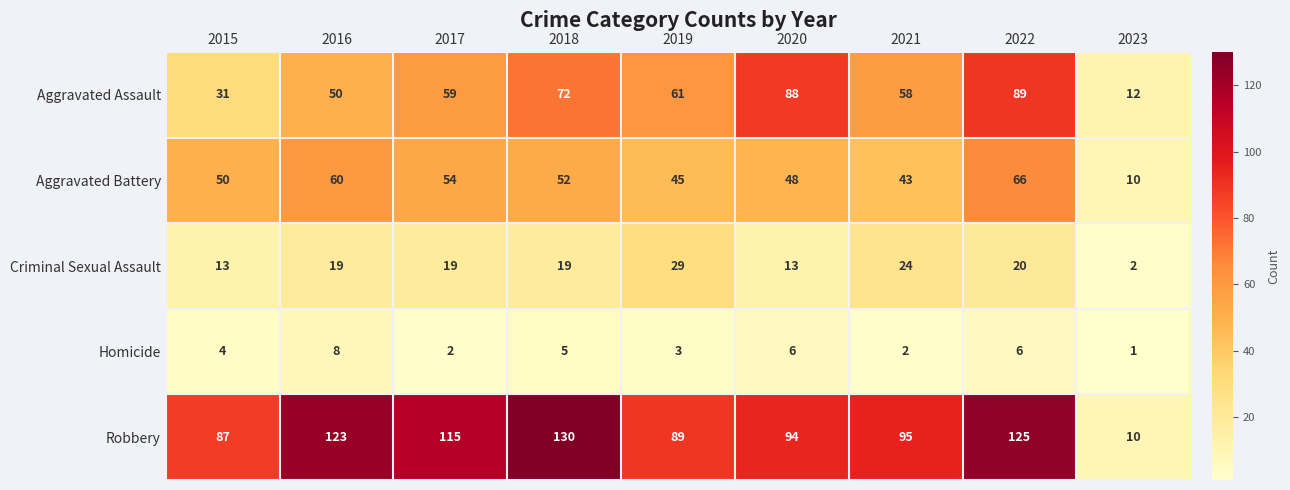

Between 2015 and 2021, which series saw the biggest shift?

Aggravated Assault